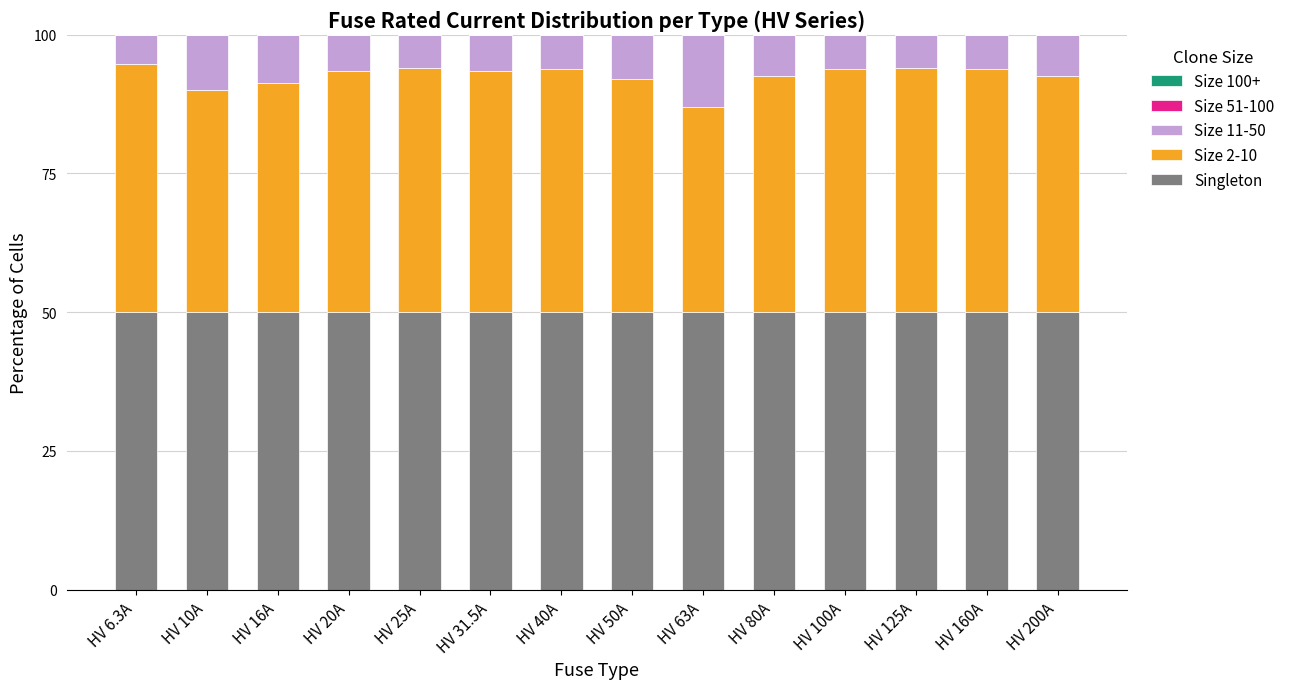

What is the minimum value for Singleton?

50.0